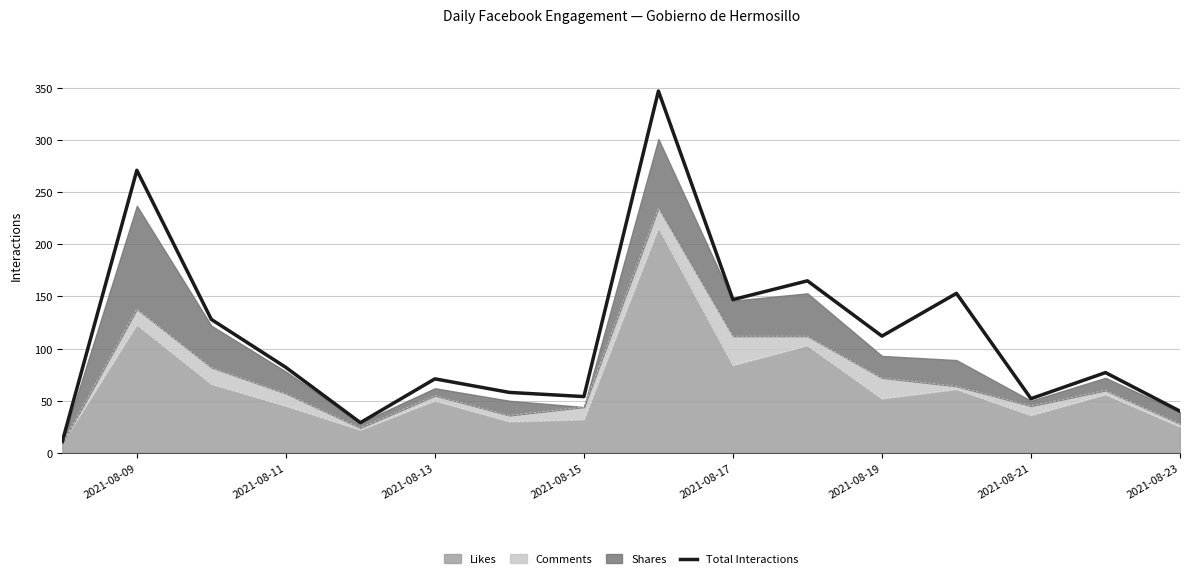

What is the sum of all values?

1797